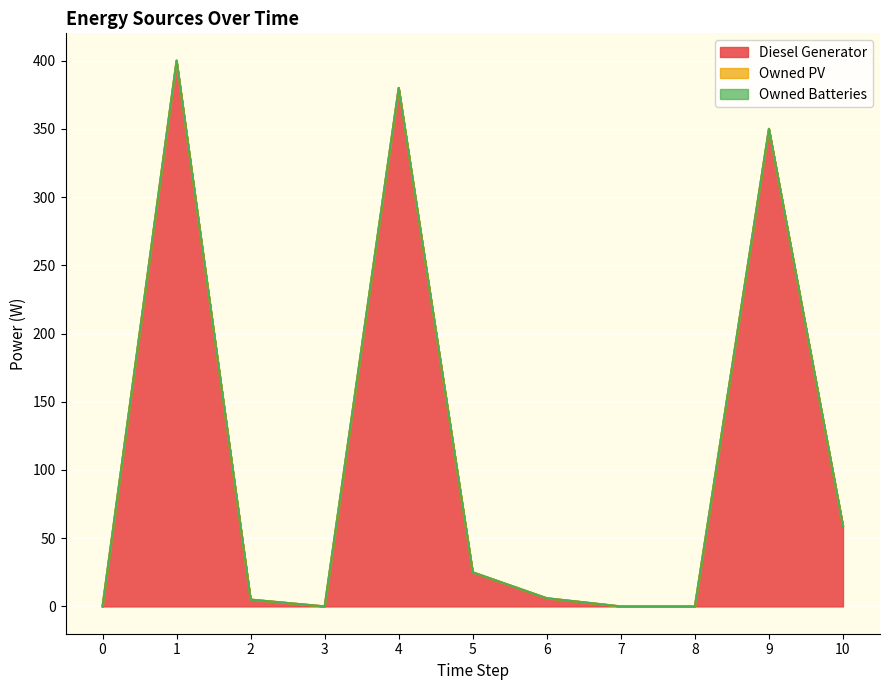

At which category is the sum across all series the highest?

1